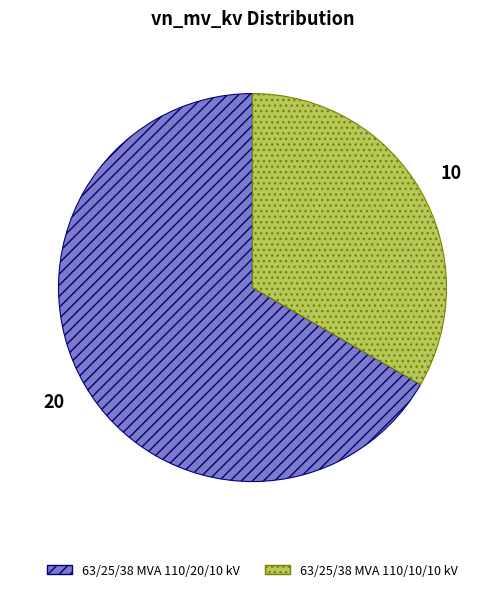

The 63/25/38 MVA 110/20/10 kV slice represents 67% of the pie. True or false?

True